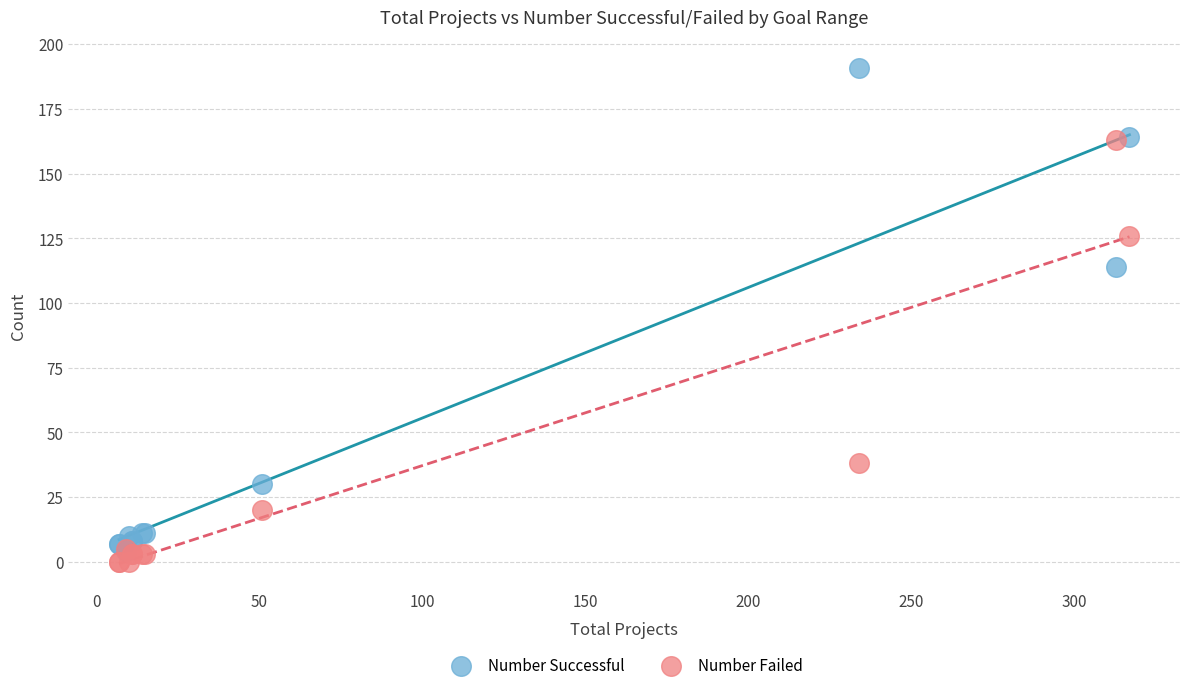

In the Number Successful series, what Y value is closest to 97?

114